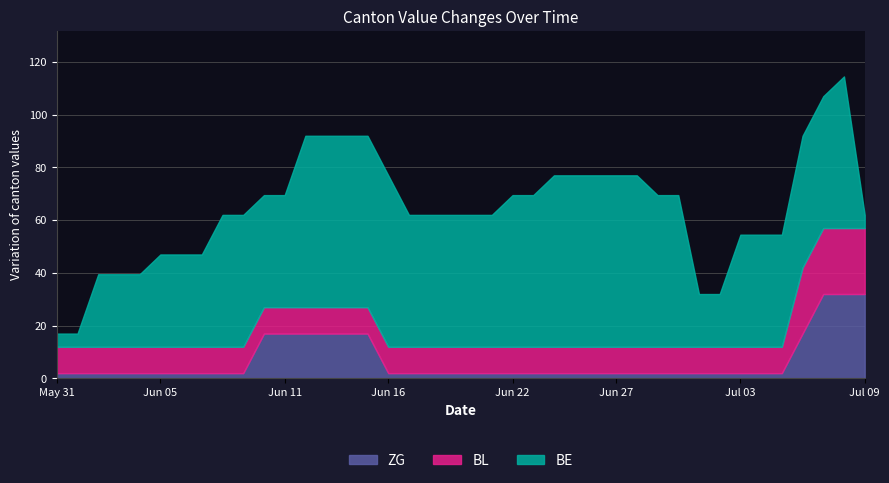

What is the label of the 34th point from the right?

2020-06-06